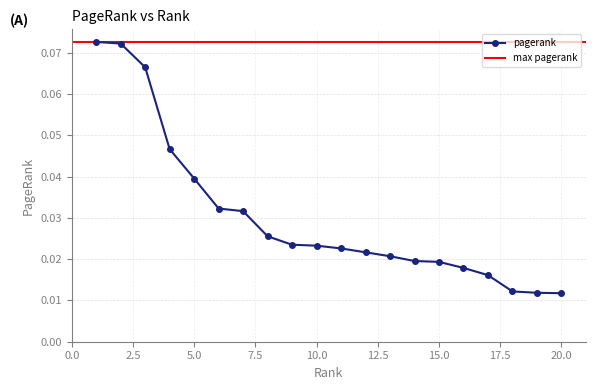

The chart shows a value of 0.0 at 5. True or false?

False